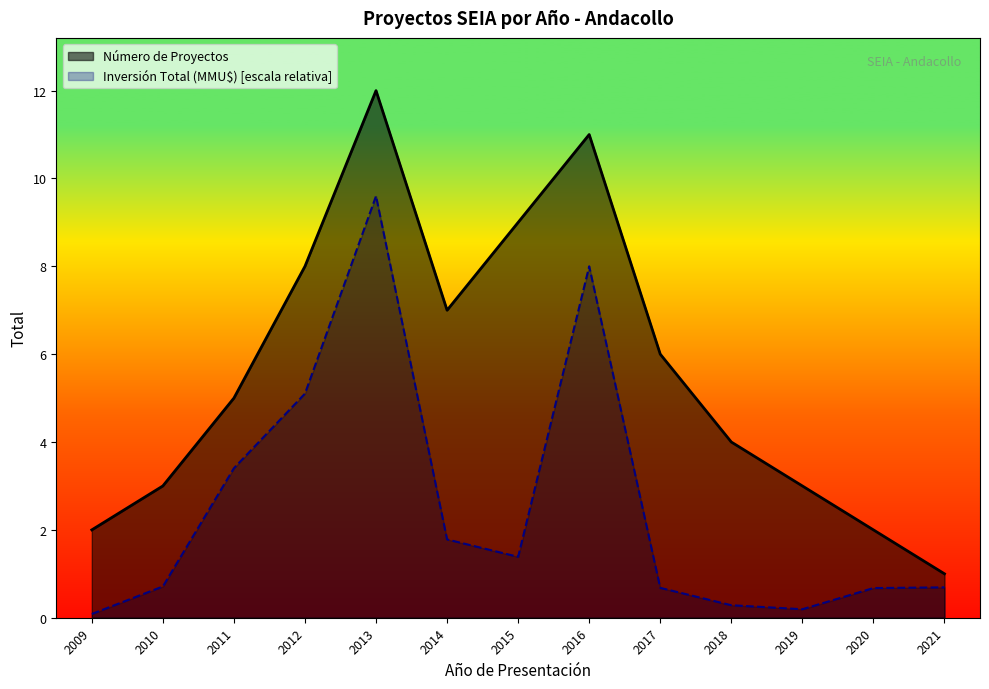

What is the minimum value shown in the chart?

0.1